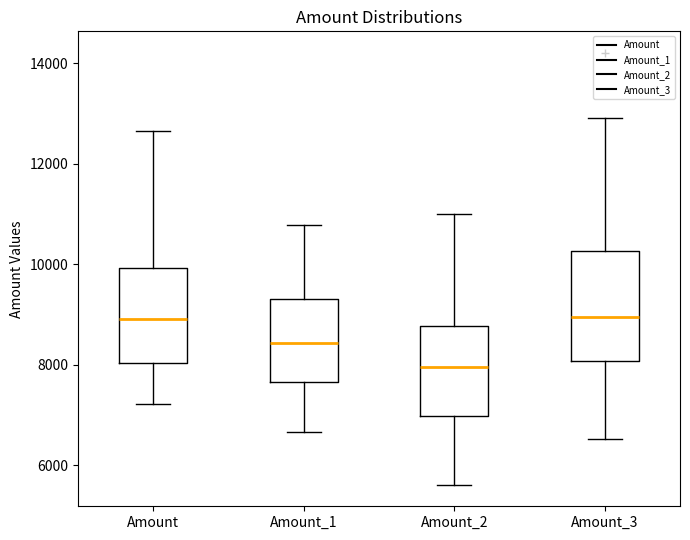

Reading left to right, read every box against the y-axis: the position of its median line, the range the box covers, and the ends of its whiskers. The values are not printed on the chart, so give them approximately, as read against the axis.

Amount: median 9000, box 8000 to 10000, whiskers 7200 to 12600
Amount_1: median 8400, box 7600 to 9400, whiskers 6600 to 10800
Amount_2: median 8000, box 7000 to 8800, whiskers 5600 to 11000
Amount_3: median 9000, box 8000 to 10200, whiskers 6600 to 13000